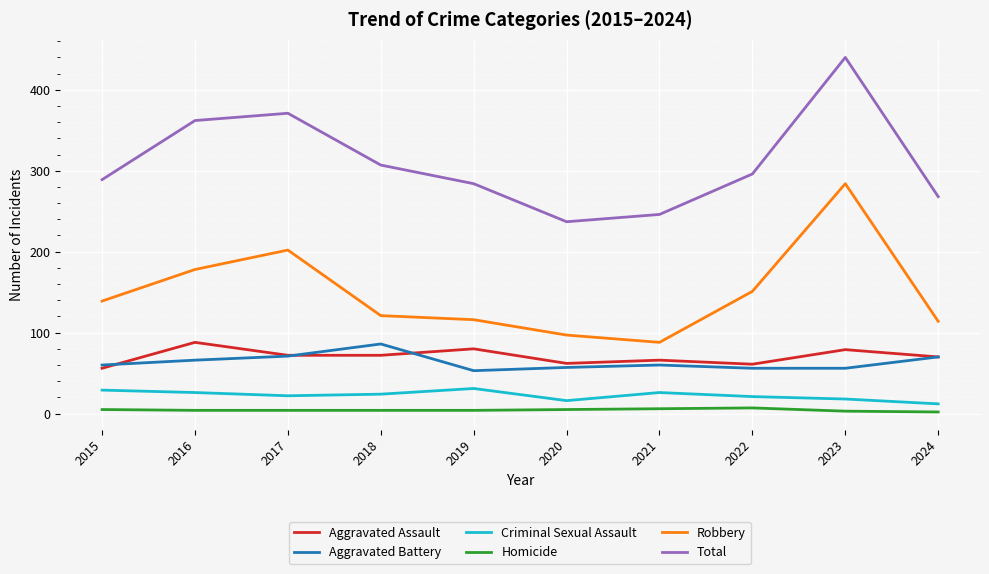

The Aggravated Battery series shows 60 at 2015. True or false?

True